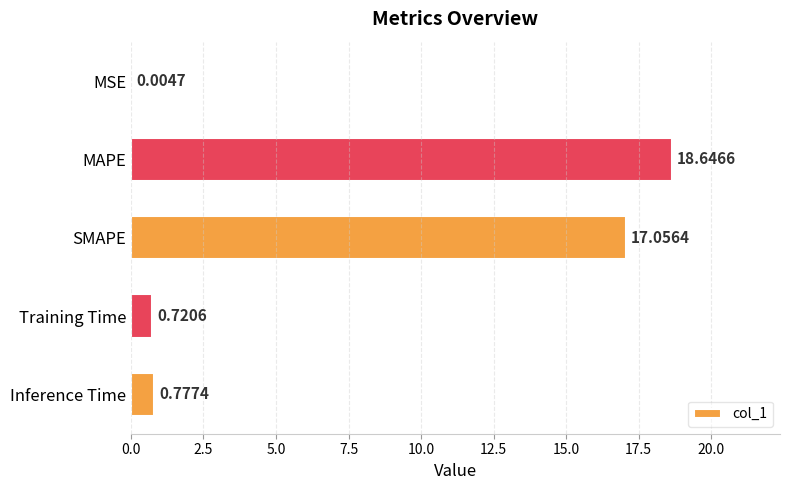

What is the sum of the values at MAPE and Training Time?

19.4